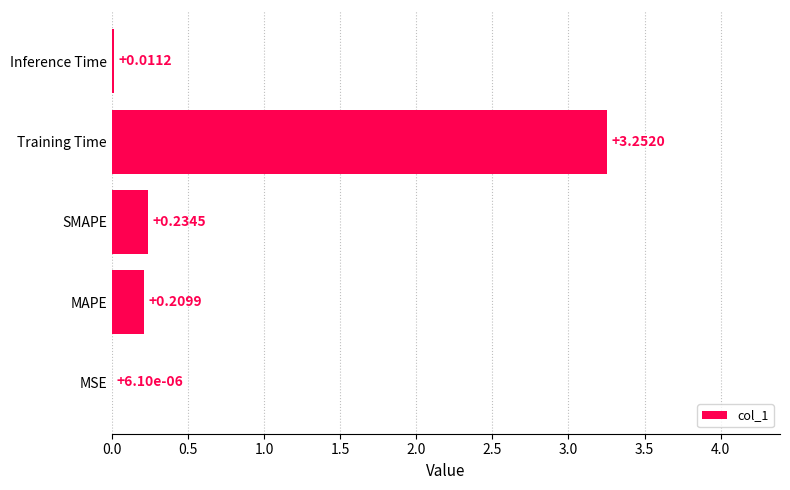

What is the sum of the values at Training Time and SMAPE?

3.5